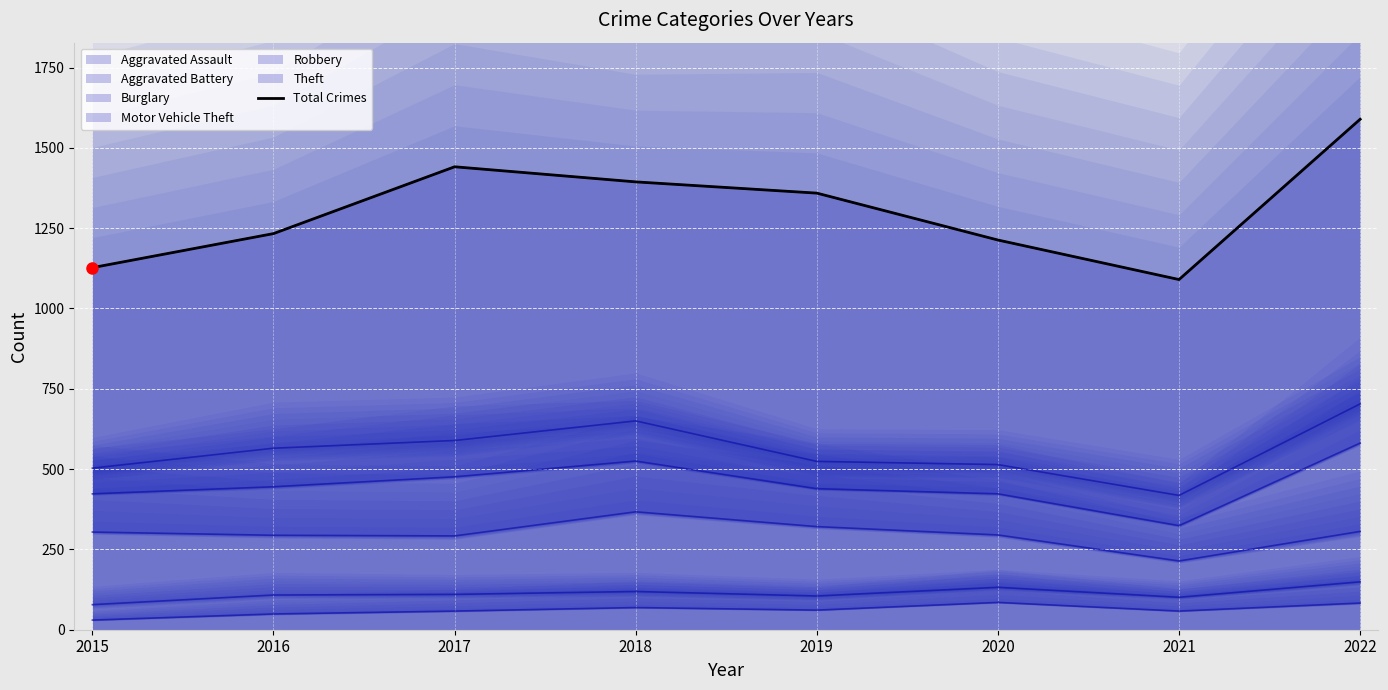

Reading right to left, what are all the values shown in this chart?

2022=1589	2021=1090	2020=1213	2019=1359	2018=1394	2017=1441	2016=1233	2015=1127